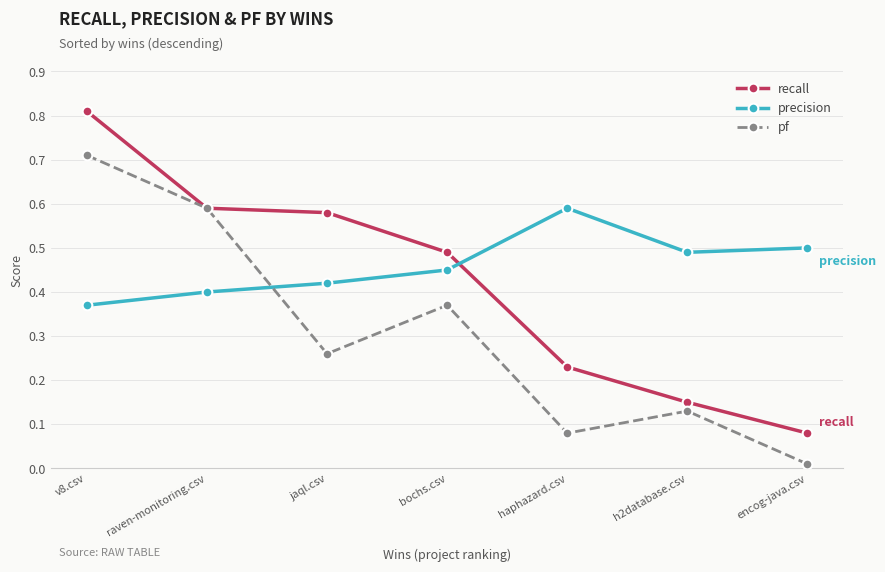

Rank the series by their average value, from lowest to highest.

pf, recall, precision